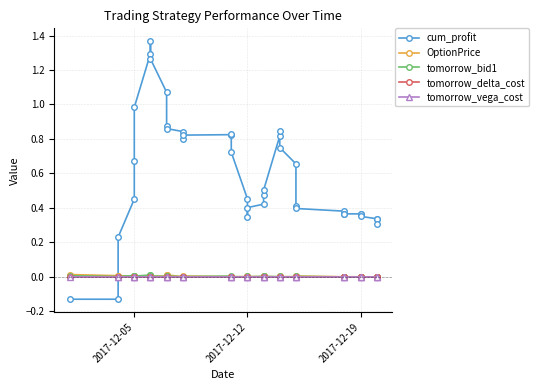

The value of cum_profit at 17 is 0.4. True or false?

False